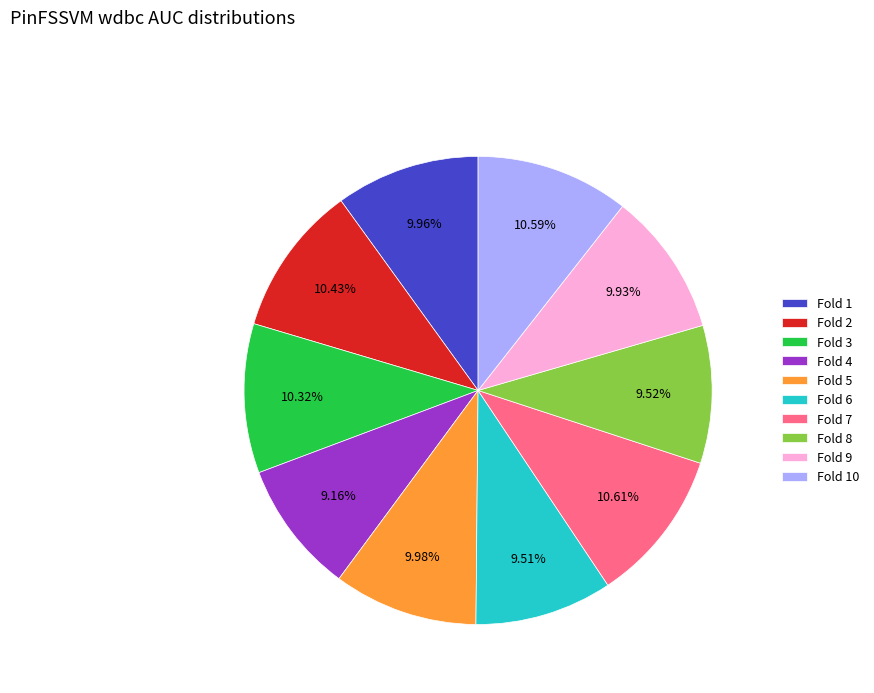

Between Fold 8 and Fold 3, which is larger?

Fold 3